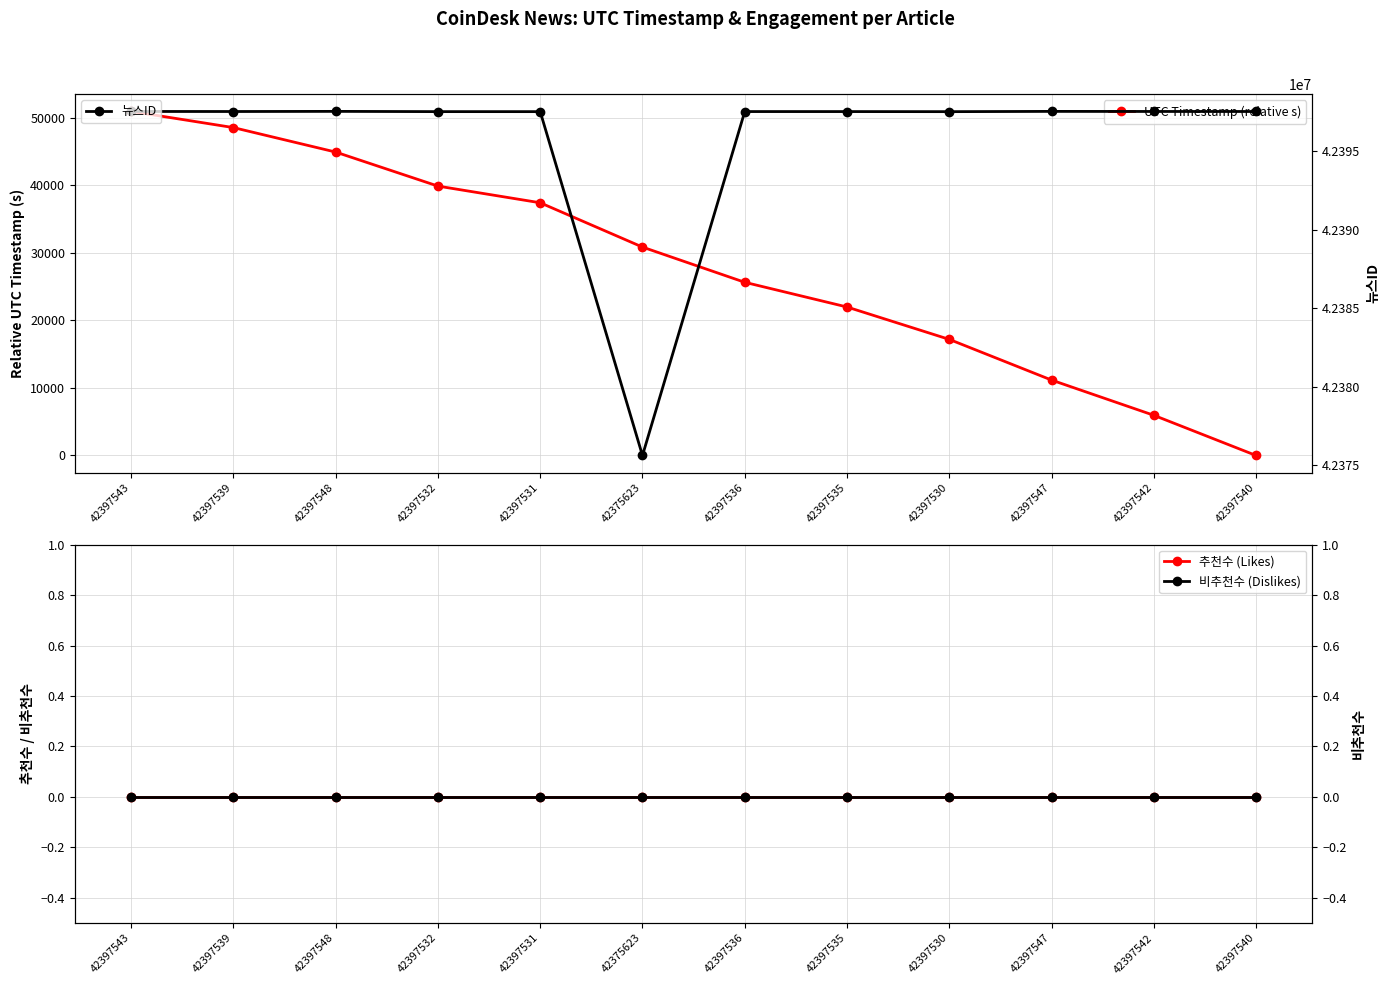

The 뉴스ID series shows 42397532 at 42397532. True or false?

True